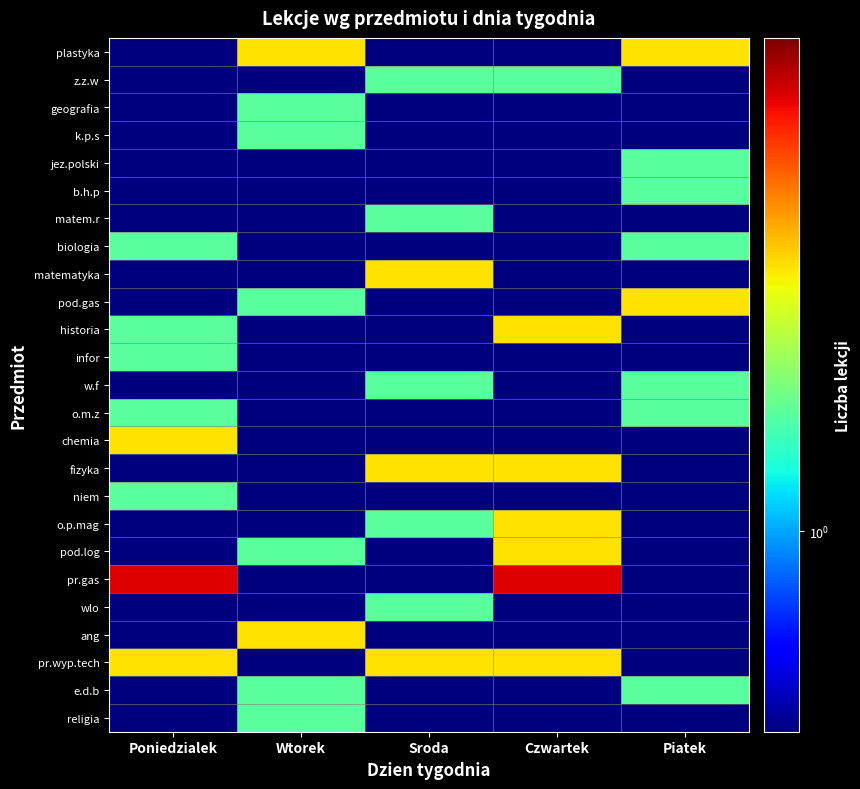

Reading left to right, list all the values displayed in this chart.

plastyka: Poniedzialek=0.5	Wtorek=2.5	Sroda=0.5	Czwartek=0.5	Piatek=2.5
z.z.w: Poniedzialek=0.5	Wtorek=0.5	Sroda=1.5	Czwartek=1.5	Piatek=0.5
geografia: Poniedzialek=0.5	Wtorek=1.5	Sroda=0.5	Czwartek=0.5	Piatek=0.5
k.p.s: Poniedzialek=0.5	Wtorek=1.5	Sroda=0.5	Czwartek=0.5	Piatek=0.5
jez.polski: Poniedzialek=0.5	Wtorek=0.5	Sroda=0.5	Czwartek=0.5	Piatek=1.5
b.h.p: Poniedzialek=0.5	Wtorek=0.5	Sroda=0.5	Czwartek=0.5	Piatek=1.5
matem.r: Poniedzialek=0.5	Wtorek=0.5	Sroda=1.5	Czwartek=0.5	Piatek=0.5
biologia: Poniedzialek=1.5	Wtorek=0.5	Sroda=0.5	Czwartek=0.5	Piatek=1.5
matematyka: Poniedzialek=0.5	Wtorek=0.5	Sroda=2.5	Czwartek=0.5	Piatek=0.5
pod.gas: Poniedzialek=0.5	Wtorek=1.5	Sroda=0.5	Czwartek=0.5	Piatek=2.5
historia: Poniedzialek=1.5	Wtorek=0.5	Sroda=0.5	Czwartek=2.5	Piatek=0.5
infor: Poniedzialek=1.5	Wtorek=0.5	Sroda=0.5	Czwartek=0.5	Piatek=0.5
w.f: Poniedzialek=0.5	Wtorek=0.5	Sroda=1.5	Czwartek=0.5	Piatek=1.5
o.m.z: Poniedzialek=1.5	Wtorek=0.5	Sroda=0.5	Czwartek=0.5	Piatek=1.5
chemia: Poniedzialek=2.5	Wtorek=0.5	Sroda=0.5	Czwartek=0.5	Piatek=0.5
fizyka: Poniedzialek=0.5	Wtorek=0.5	Sroda=2.5	Czwartek=2.5	Piatek=0.5
niem: Poniedzialek=1.5	Wtorek=0.5	Sroda=0.5	Czwartek=0.5	Piatek=0.5
o.p.mag: Poniedzialek=0.5	Wtorek=0.5	Sroda=1.5	Czwartek=2.5	Piatek=0.5
pod.log: Poniedzialek=0.5	Wtorek=1.5	Sroda=0.5	Czwartek=2.5	Piatek=0.5
pr.gas: Poniedzialek=4.5	Wtorek=0.5	Sroda=0.5	Czwartek=4.5	Piatek=0.5
wlo: Poniedzialek=0.5	Wtorek=0.5	Sroda=1.5	Czwartek=0.5	Piatek=0.5
ang: Poniedzialek=0.5	Wtorek=2.5	Sroda=0.5	Czwartek=0.5	Piatek=0.5
pr.wyp.tech: Poniedzialek=2.5	Wtorek=0.5	Sroda=2.5	Czwartek=2.5	Piatek=0.5
e.d.b: Poniedzialek=0.5	Wtorek=1.5	Sroda=0.5	Czwartek=0.5	Piatek=1.5
religia: Poniedzialek=0.5	Wtorek=1.5	Sroda=0.5	Czwartek=0.5	Piatek=0.5